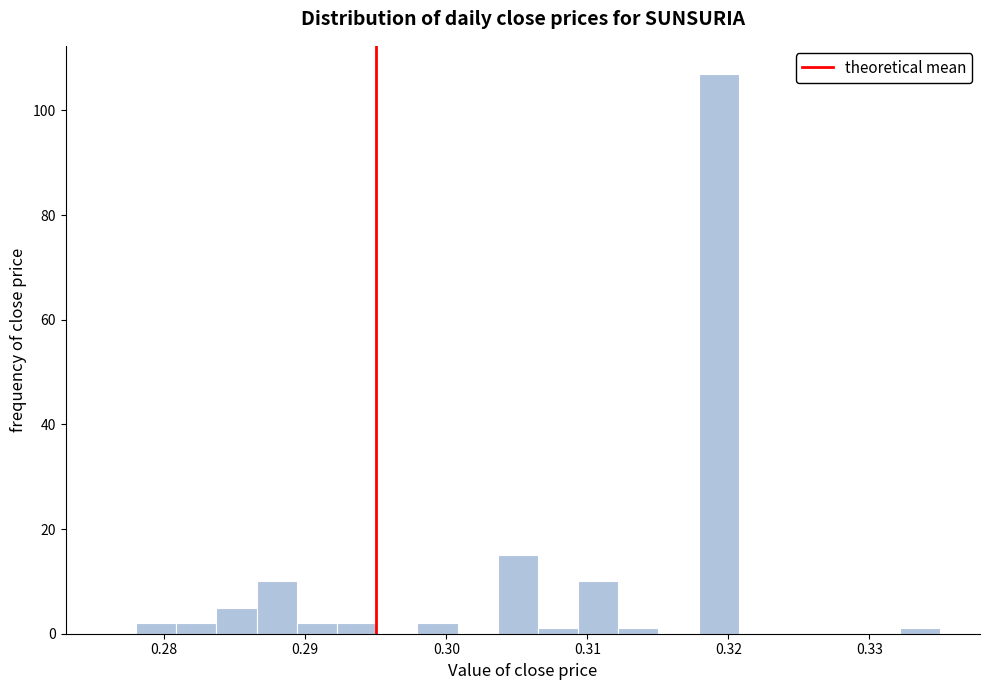

Read against the x-axis, roughly where is the centre of the tallest bar?

0.319